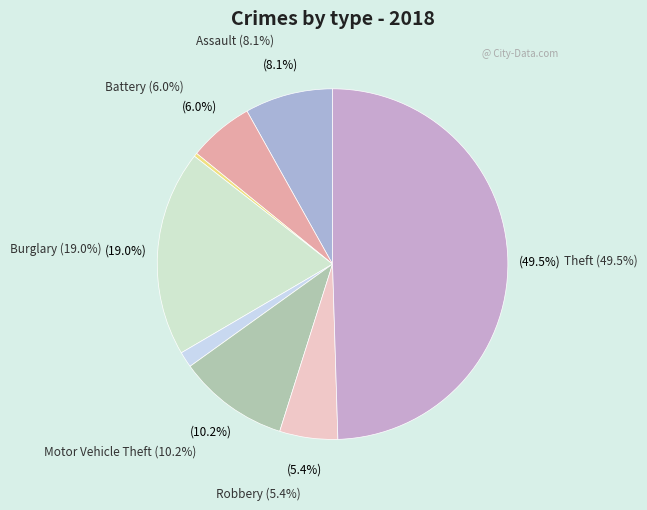

What portion of the pie excludes Theft?

50.5%